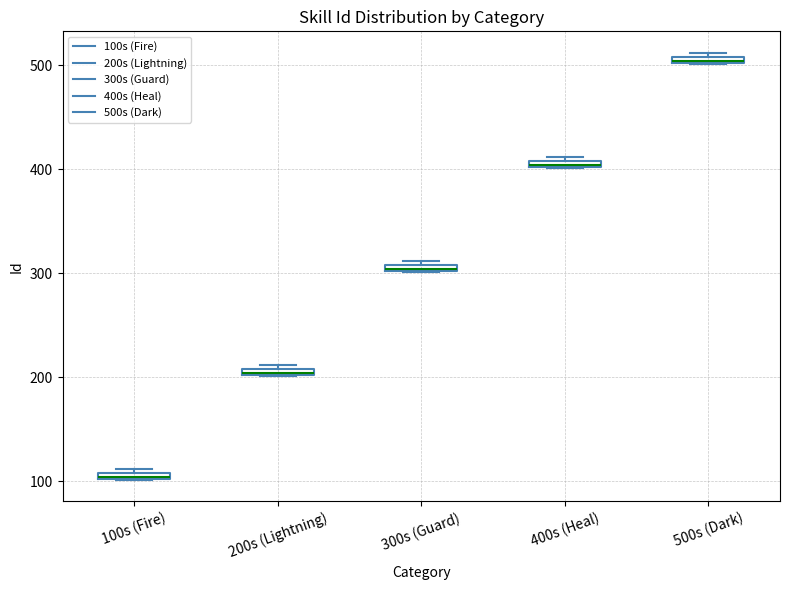

Where is the lower edge of the box for 100s (Fire) on the y-axis? The values are not printed on the chart, so give them approximately, as read against the axis.

100